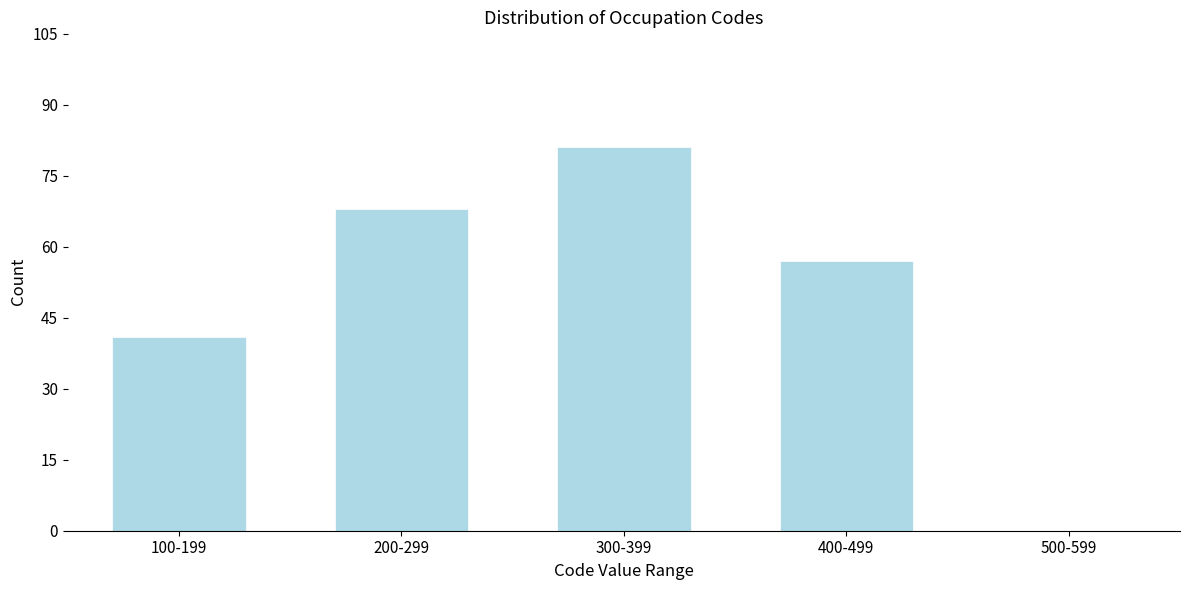

Reading left to right, transcribe all the data shown in this chart.

100-199=41	200-299=68	300-399=81	400-499=57	500-599=0